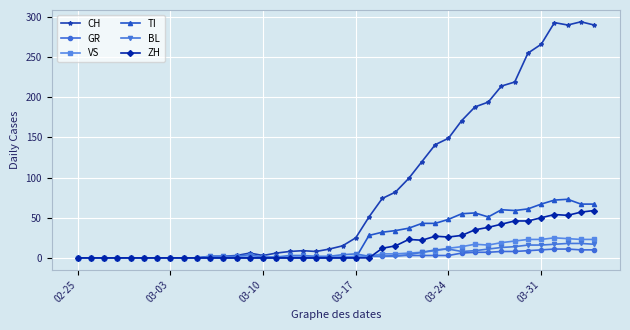

At how many categories does at least one series exceed 17?

19